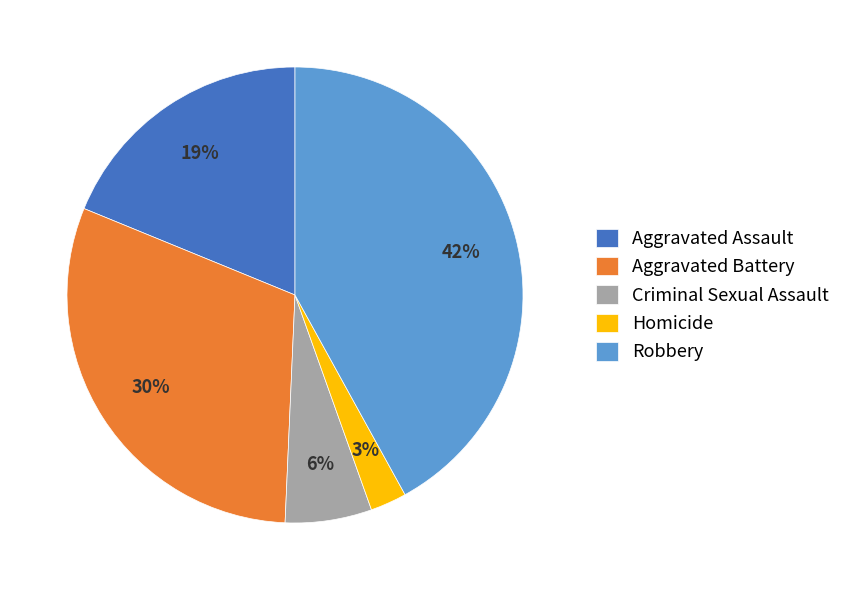

Does Aggravated Battery represent more than half of the total?

No